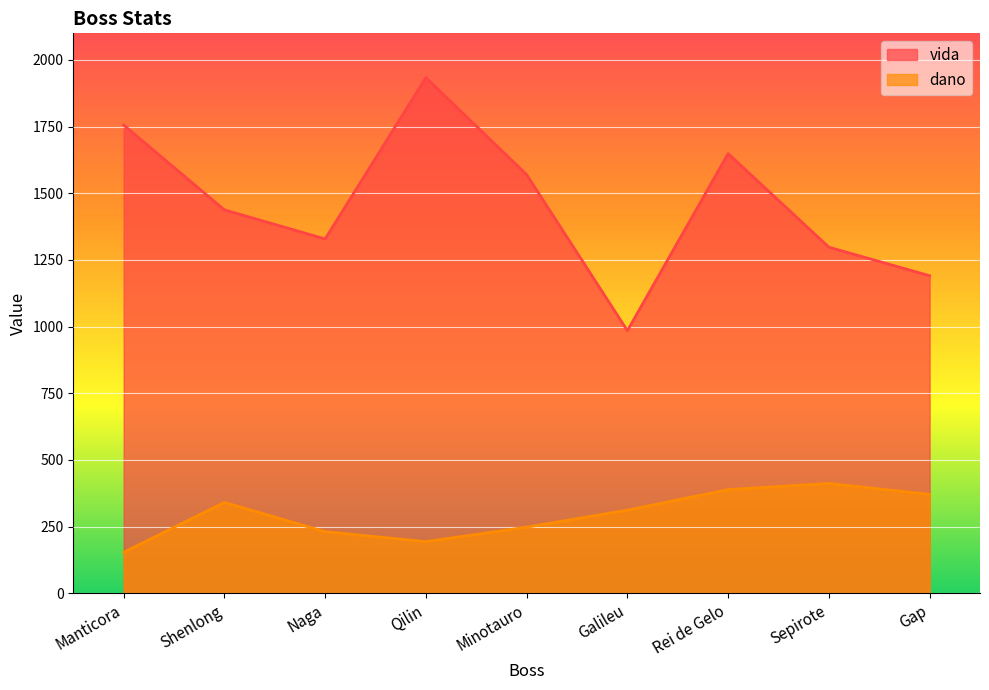

What is the maximum value for dano?

412